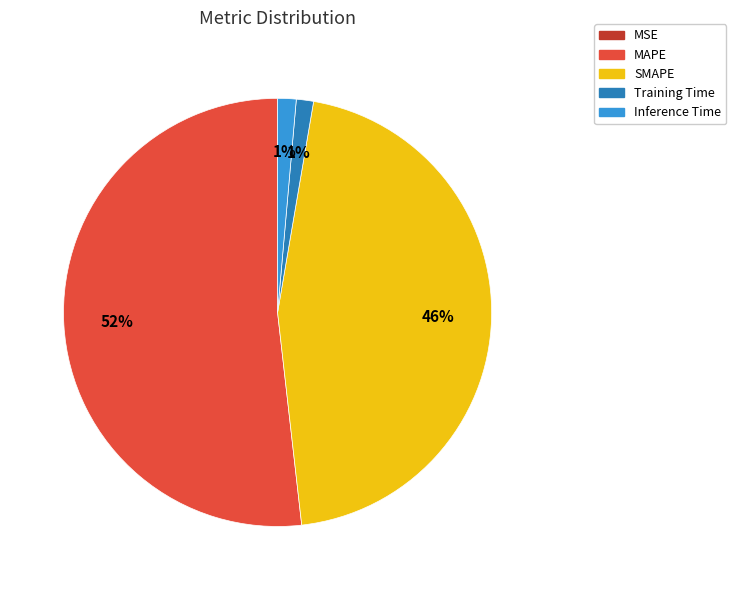

The SMAPE slice represents 54% of the pie. True or false?

False